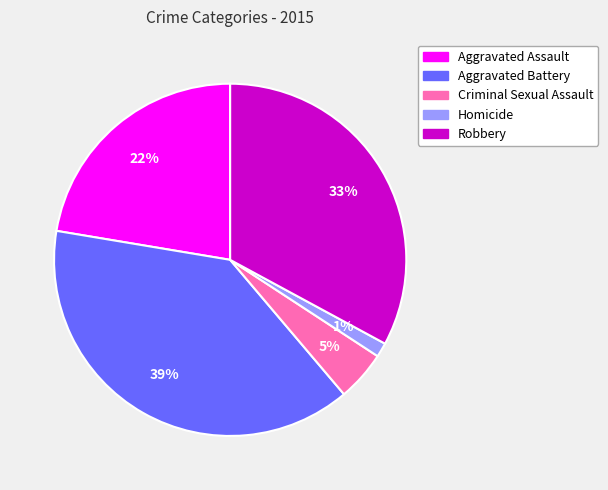

Do Homicide and Aggravated Assault together represent more than half of the pie?

No